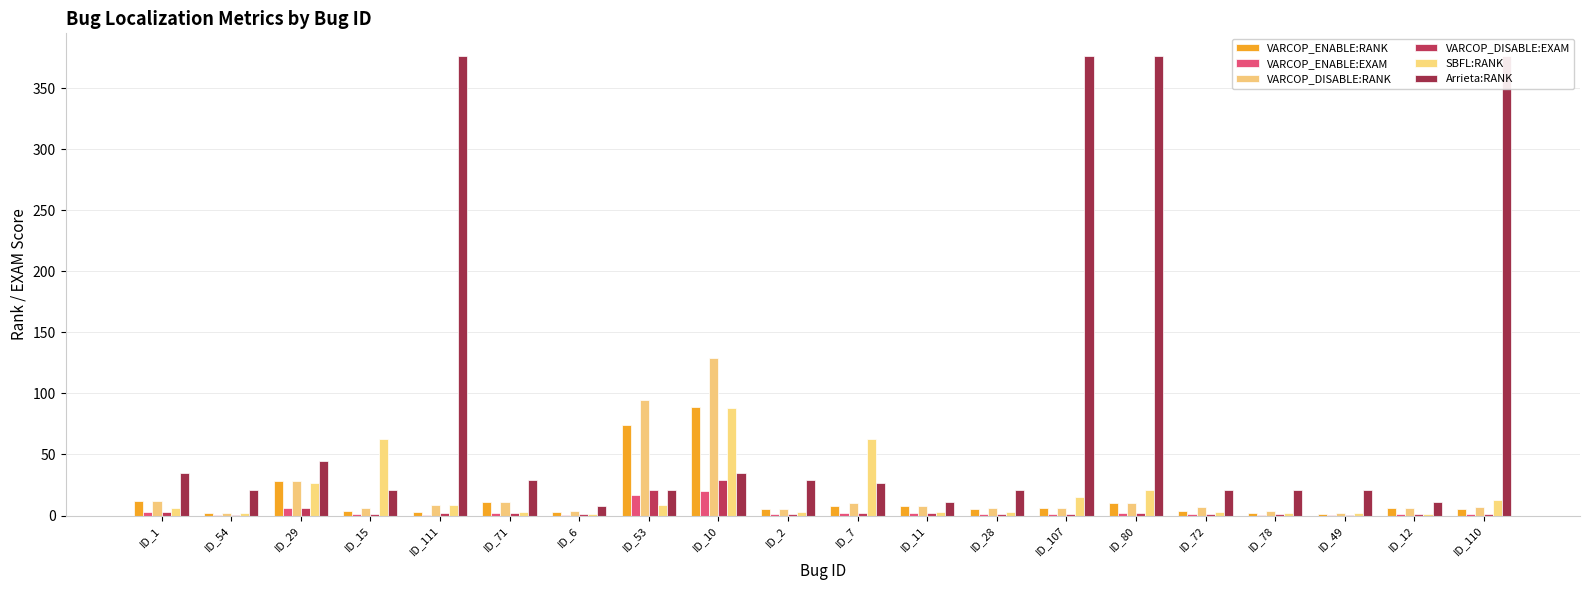

Reading left to right, extract all data points from this chart.

VARCOP_ENABLE:RANK: ID_1=12.0	ID_54=2.0	ID_29=28.0	ID_15=4.0	ID_111=3.0	ID_71=11.0	ID_6=3.0	ID_53=74.0	ID_10=89.0	ID_2=5.0	ID_7=8.0	ID_11=8.0	ID_28=5.0	ID_107=6.0	ID_80=10.0	ID_72=4.0	ID_78=2.0	ID_49=1.0	ID_12=6.0	ID_110=5.0
VARCOP_ENABLE:EXAM: ID_1=2.7	ID_54=0.4	ID_29=6.2	ID_15=0.9	ID_111=0.7	ID_71=2.5	ID_6=0.7	ID_53=16.5	ID_10=19.9	ID_2=1.1	ID_7=1.8	ID_11=1.8	ID_28=1.1	ID_107=1.3	ID_80=2.2	ID_72=0.9	ID_78=0.4	ID_49=0.2	ID_12=1.3	ID_110=1.1
VARCOP_DISABLE:RANK: ID_1=12.0	ID_54=2.0	ID_29=28.0	ID_15=6.0	ID_111=9.0	ID_71=11.0	ID_6=4.0	ID_53=95.0	ID_10=129.0	ID_2=5.0	ID_7=10.0	ID_11=8.0	ID_28=6.0	ID_107=6.0	ID_80=10.0	ID_72=7.0	ID_78=4.0	ID_49=2.0	ID_12=6.0	ID_110=7.0
VARCOP_DISABLE:EXAM: ID_1=2.7	ID_54=0.4	ID_29=6.2	ID_15=1.3	ID_111=2.0	ID_71=2.5	ID_6=0.9	ID_53=21.2	ID_10=28.8	ID_2=1.1	ID_7=2.2	ID_11=1.8	ID_28=1.3	ID_107=1.3	ID_80=2.2	ID_72=1.6	ID_78=0.9	ID_49=0.4	ID_12=1.3	ID_110=1.6
SBFL:RANK: ID_1=6.0	ID_54=2.0	ID_29=27.0	ID_15=63.0	ID_111=9.0	ID_71=3.0	ID_6=1.0	ID_53=9.0	ID_10=88.0	ID_2=3.0	ID_7=63.0	ID_11=3.0	ID_28=3.0	ID_107=15.0	ID_80=21.0	ID_72=3.0	ID_78=2.0	ID_49=2.0	ID_12=1.0	ID_110=13.0
Arrieta:RANK: ID_1=35.0	ID_54=21.0	ID_29=45.0	ID_15=21.0	ID_111=376.0	ID_71=29.0	ID_6=8.0	ID_53=21.0	ID_10=35.0	ID_2=29.0	ID_7=27.0	ID_11=11.0	ID_28=21.0	ID_107=376.0	ID_80=376.0	ID_72=21.0	ID_78=21.0	ID_49=21.0	ID_12=11.0	ID_110=376.0